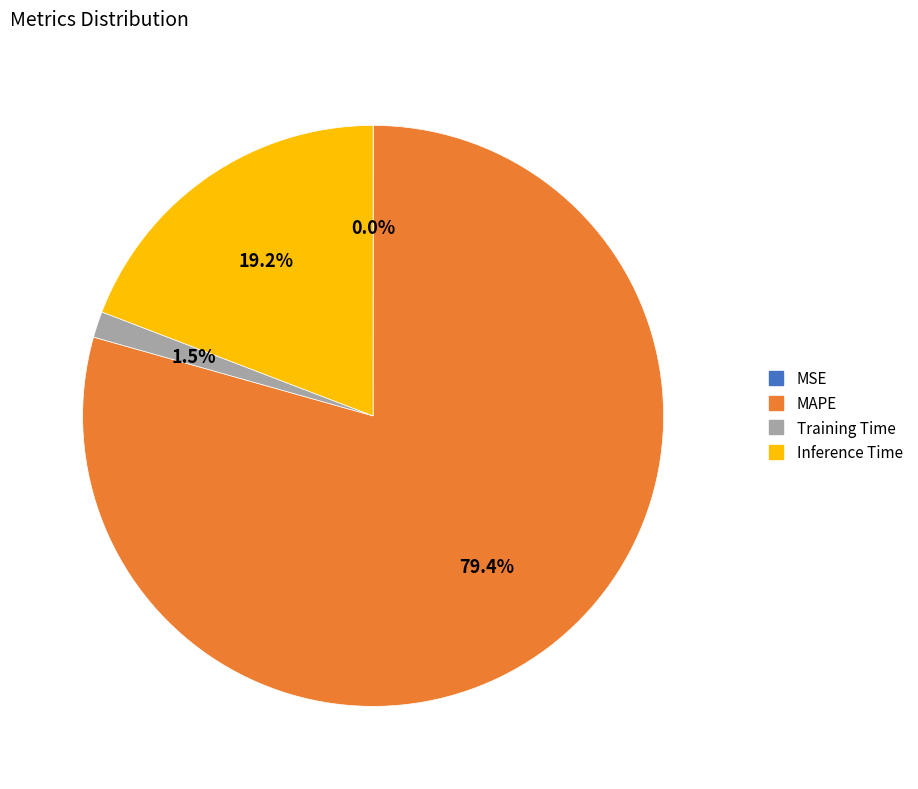

Do Inference Time and Training Time together represent more than half of the pie?

No